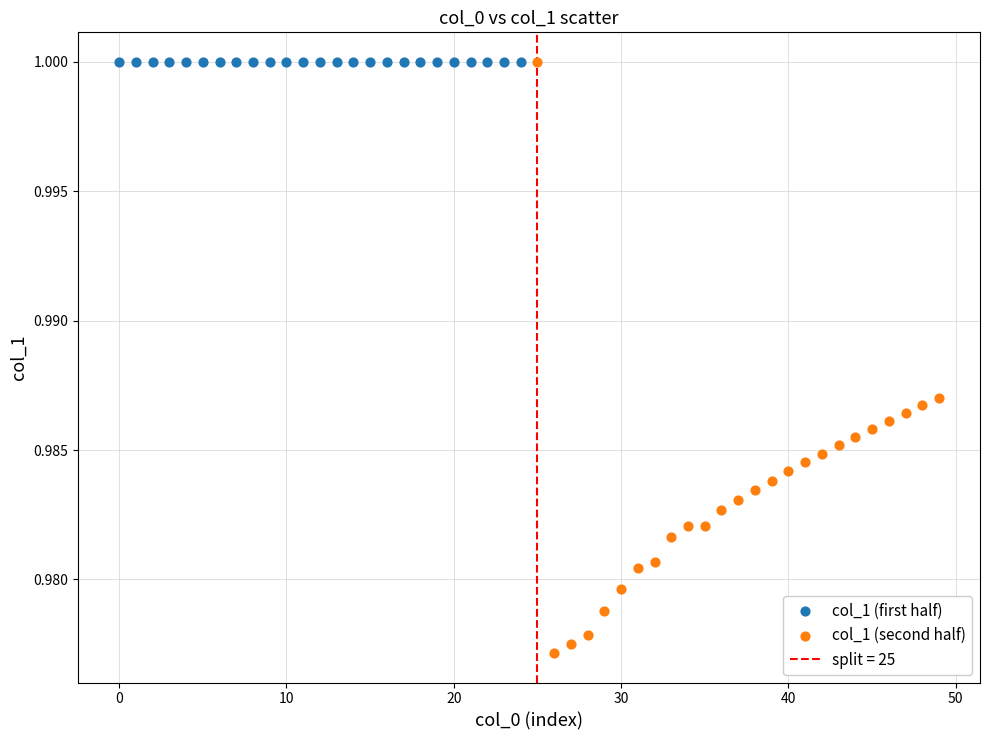

Which series reaches the minimum Y coordinate?

col_1 (second half)